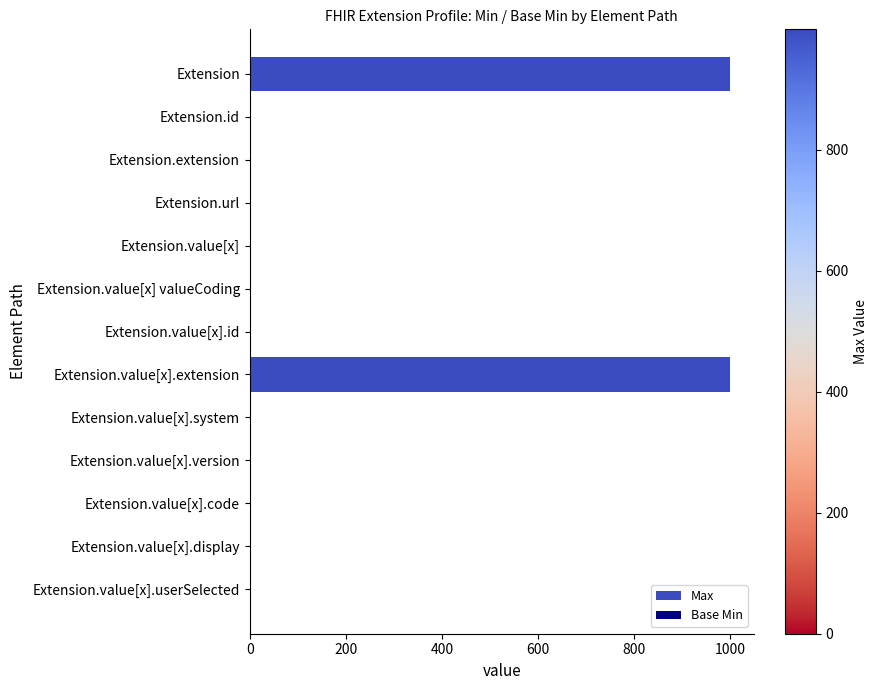

Which series has the widest spread of values?

Max